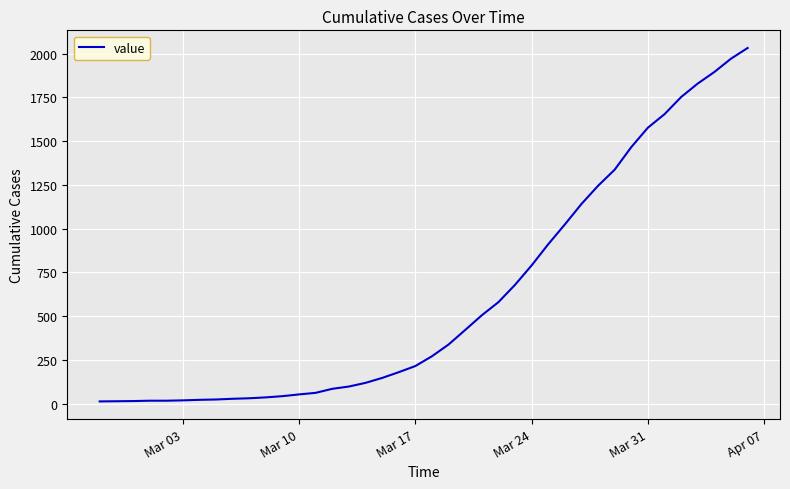

What is the difference between the second highest and minimum values?

1958